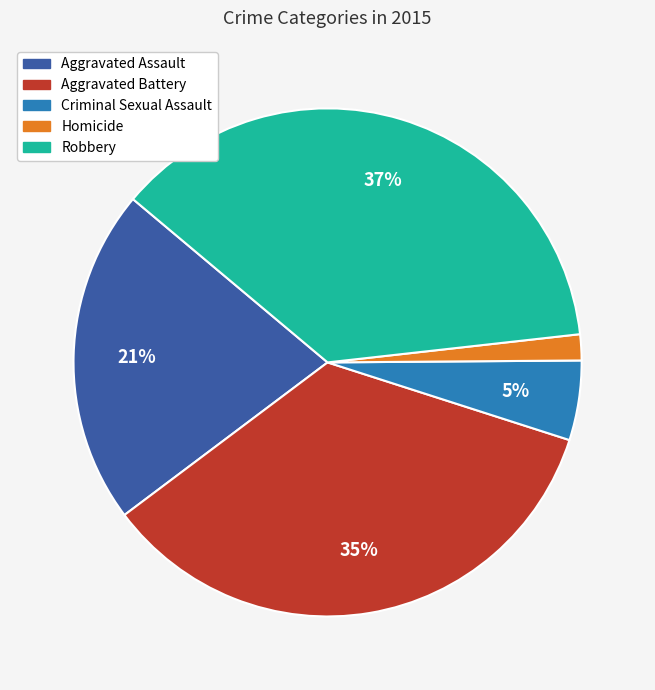

To the nearest percent, what is the average slice percentage?

20%